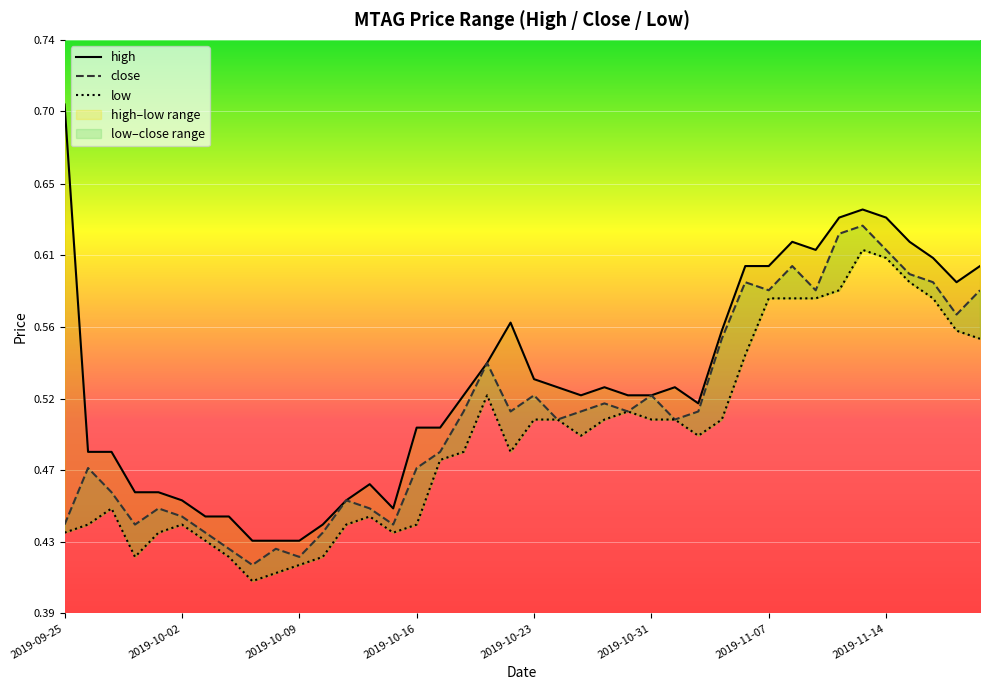

Rank the series at 39 from highest to lowest value.

high, close, low